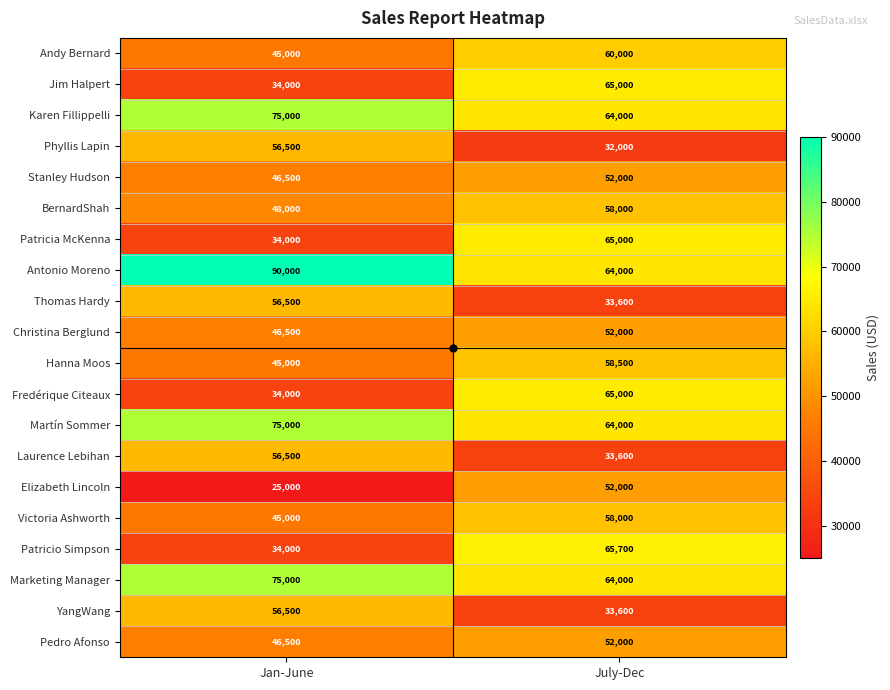

How many values in the Pedro Afonso series are below 52000?

1